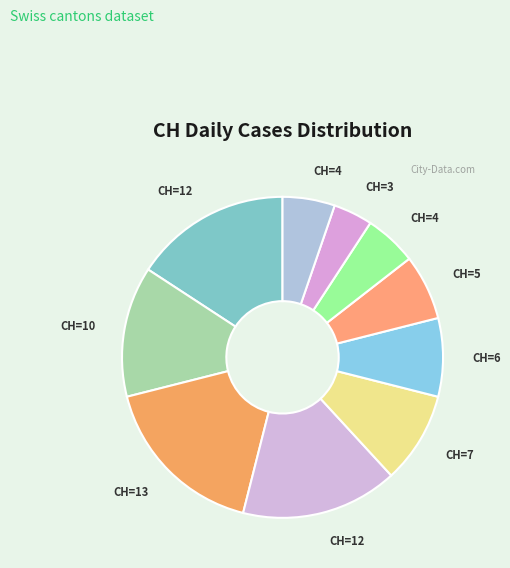

Is there a majority slice in this chart?

No